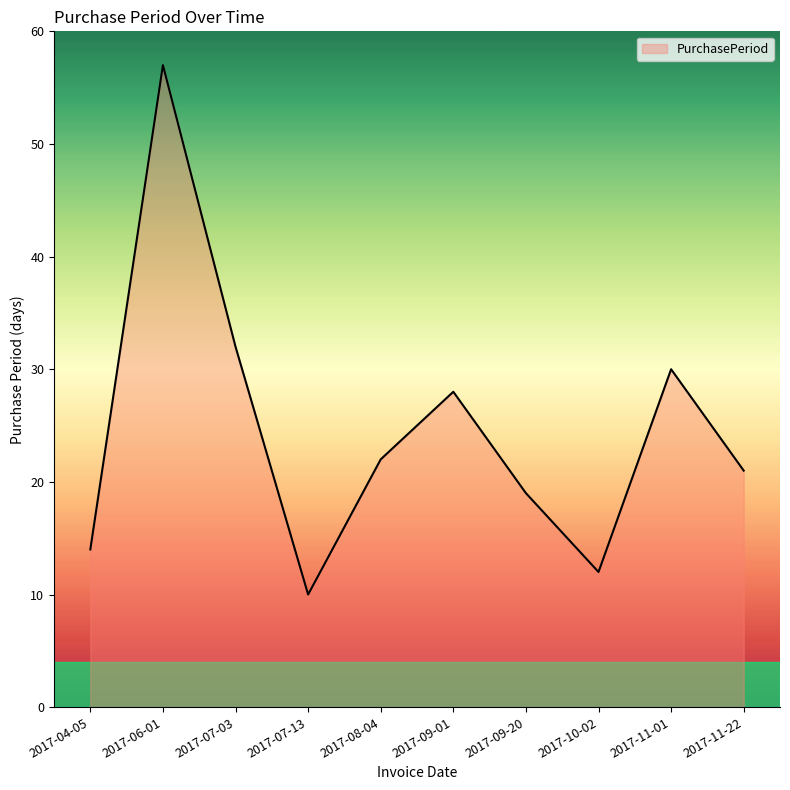

Approximately how many times larger is the value at 2017-06-01 compared to 2017-09-20?

3.0